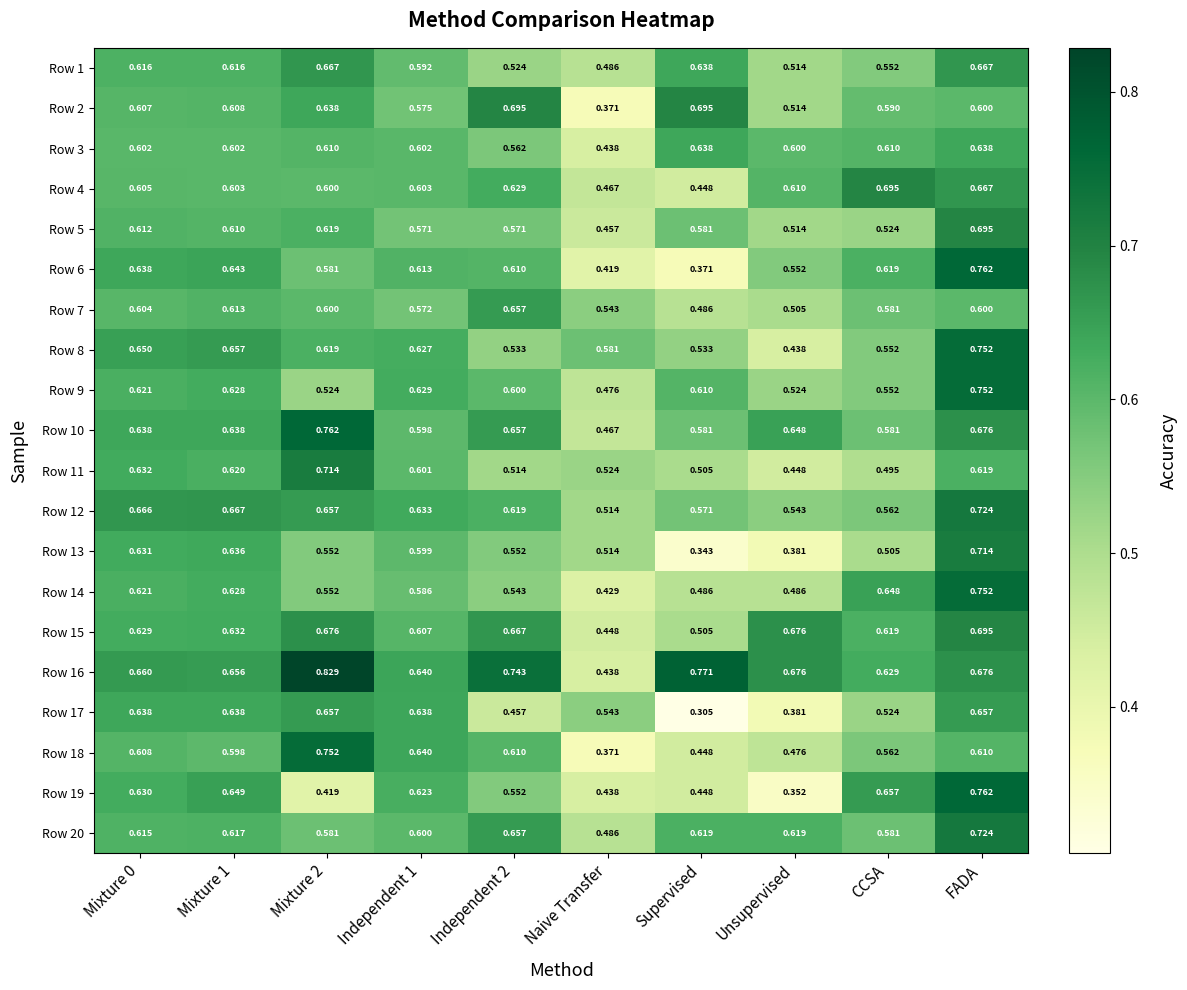

Which category has the lowest value in the Row 20 series?

Naive Transfer